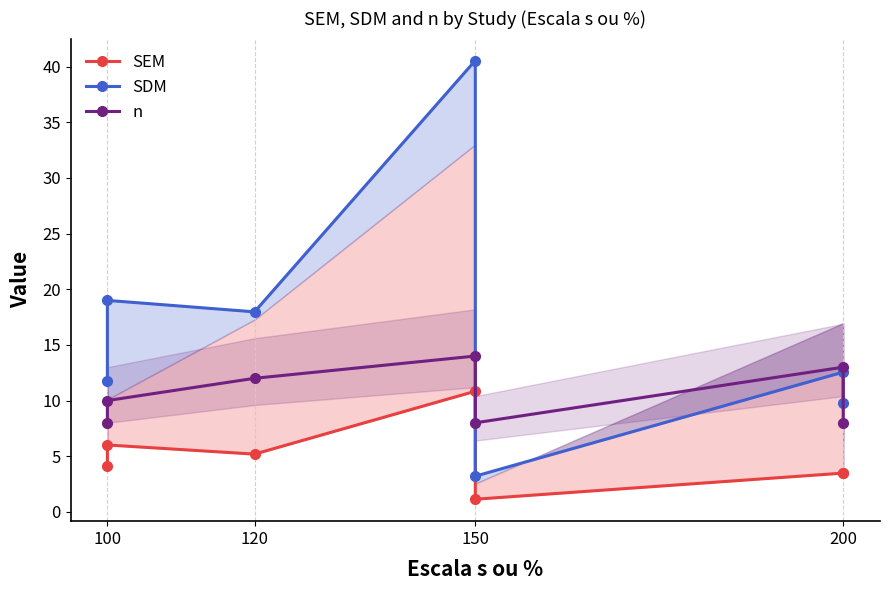

Where is the first local maximum for SDM?

100